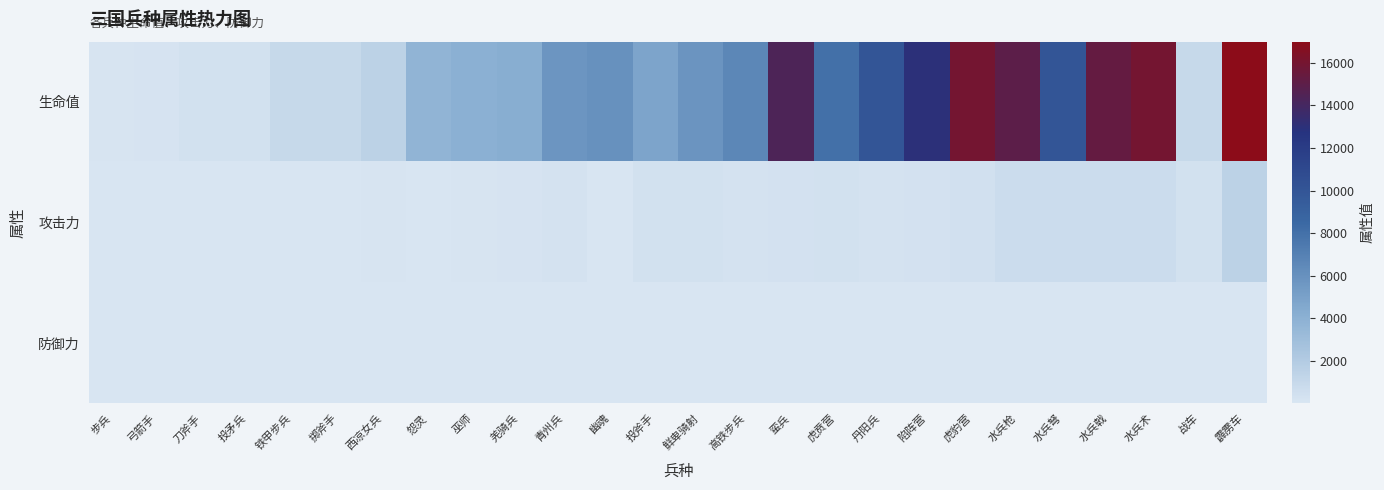

At which category is the sum across all series the highest?

霹雳车